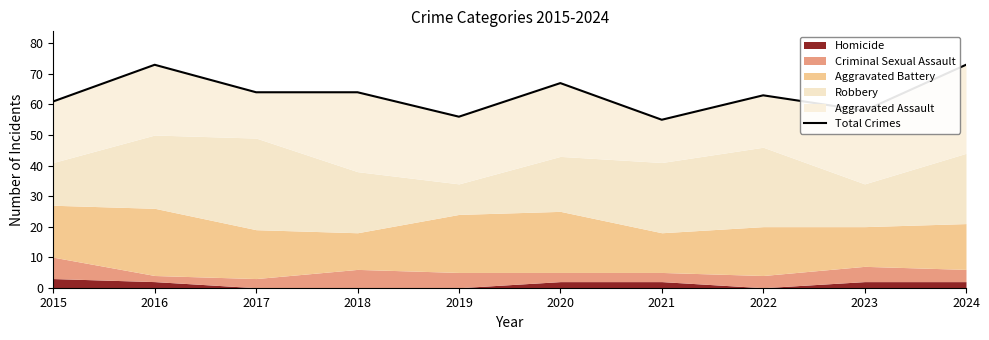

Which label corresponds to the largest value in the chart?

2016